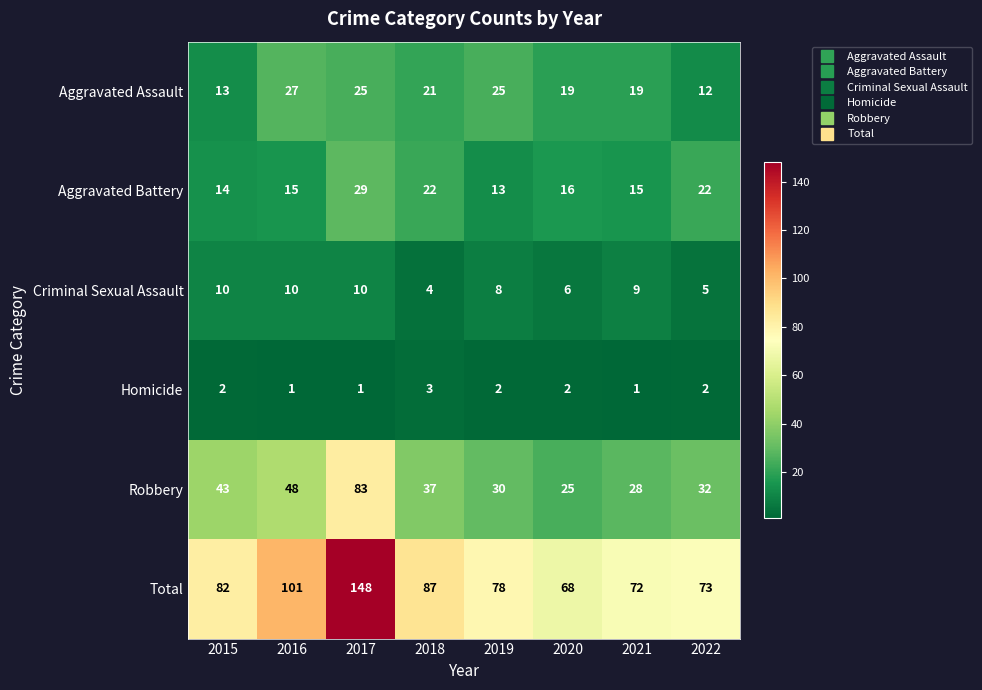

What is the average value of the Criminal Sexual Assault series?

8